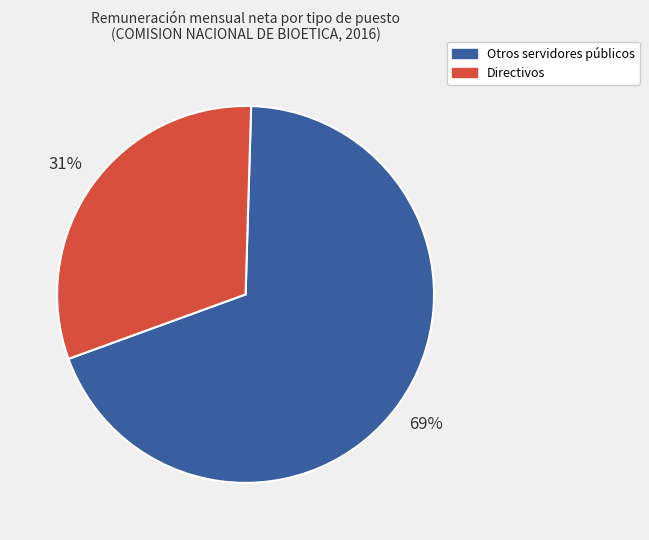

Is there any slice that represents more than half of the pie?

Yes